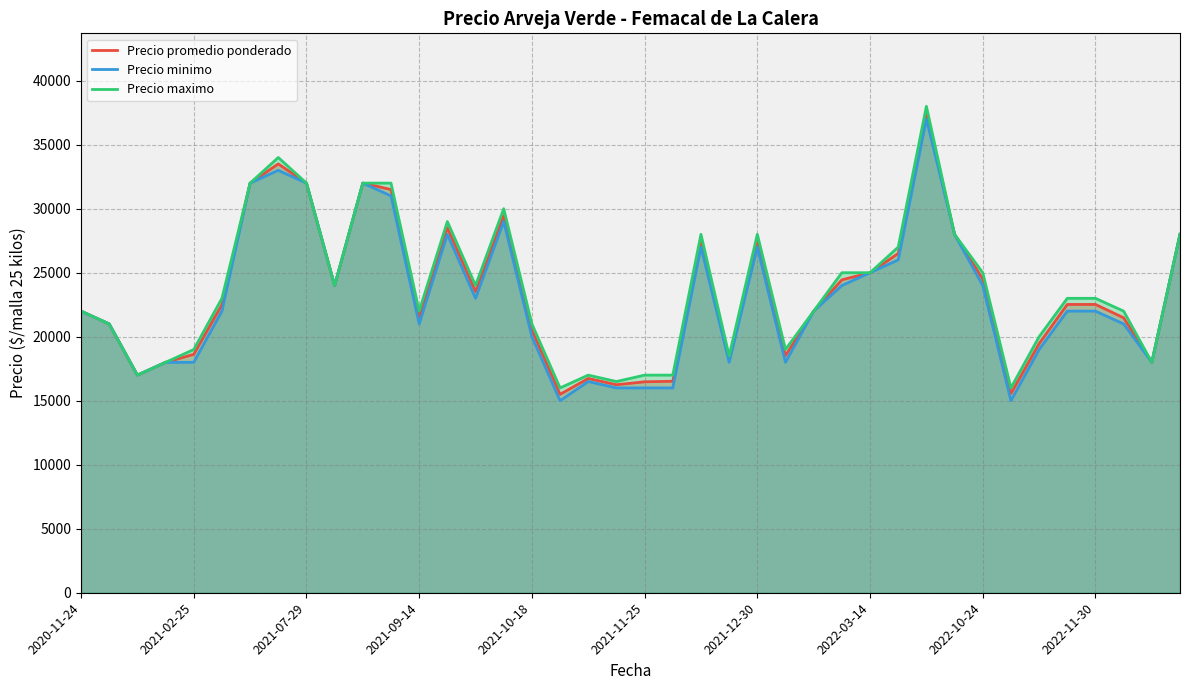

What is the average value of the Precio minimo series?

23088